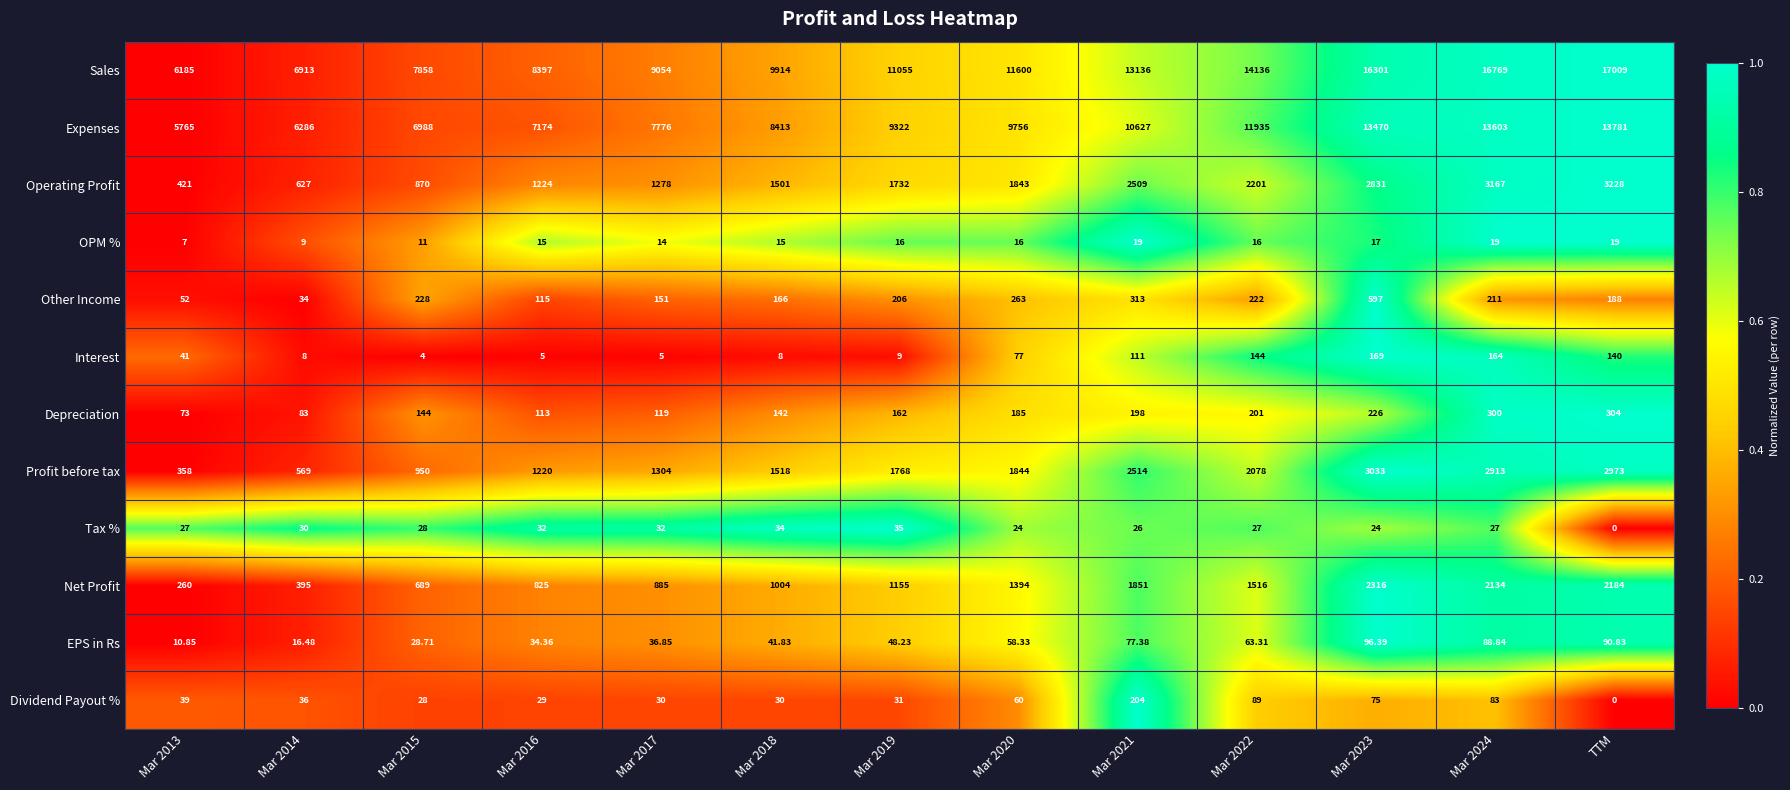

Which series changed the most between Mar 2018 and Mar 2021?

Sales